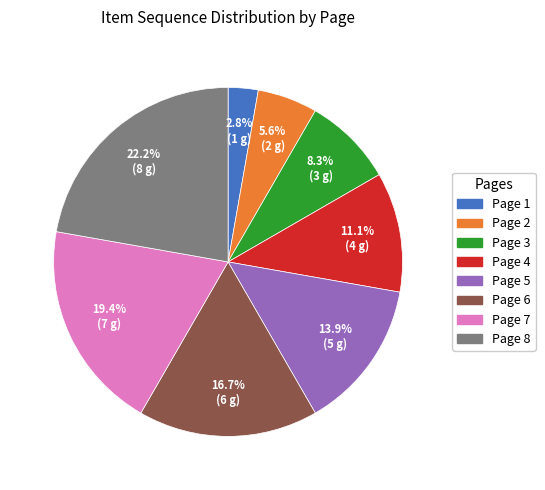

Rank the categories by value from lowest to highest.

Page 1, Page 2, Page 3, Page 4, Page 5, Page 6, Page 7, Page 8